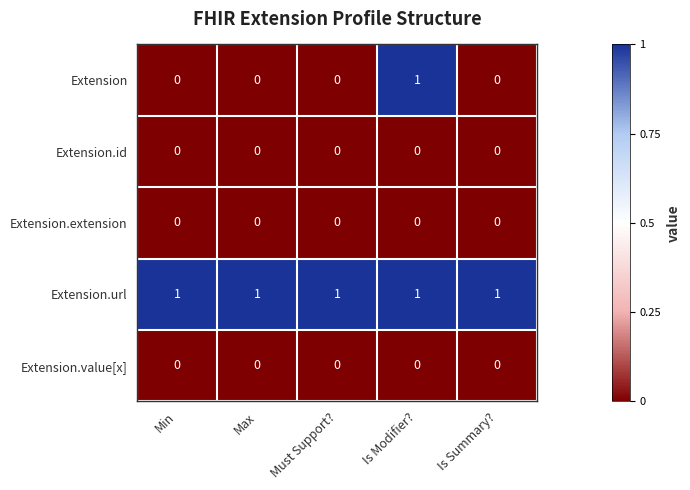

Reading right to left, what are all the values shown in this chart?

Extension: 0	1	0	0	0
Extension.id: 0	0	0	0	0
Extension.extension: 0	0	0	0	0
Extension.url: 1	1	1	1	1
Extension.value[x]: 0	0	0	0	0